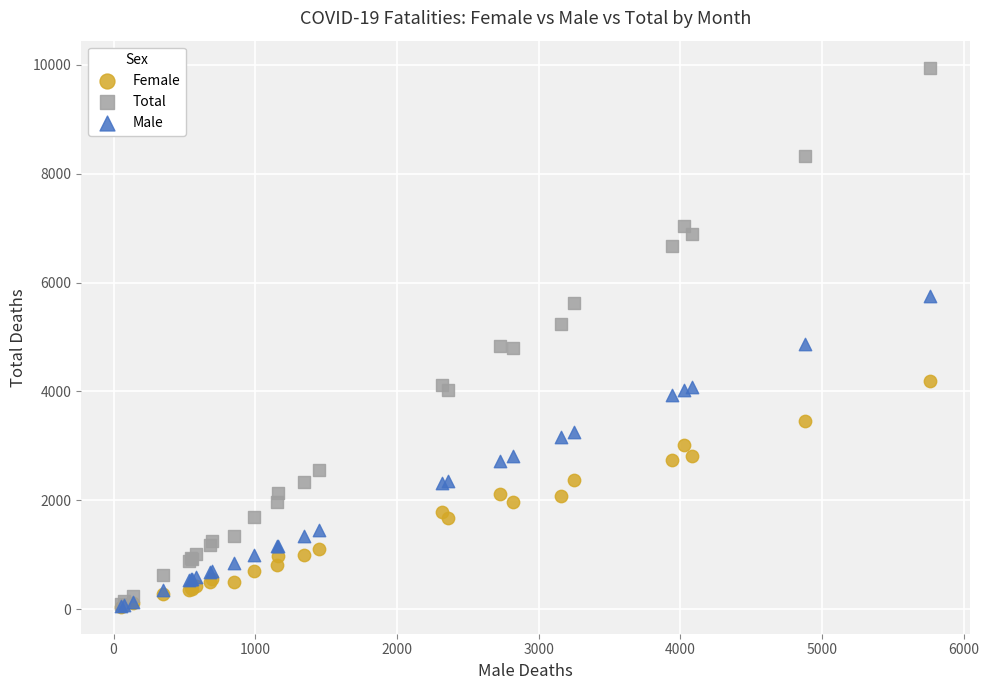

Which series has the largest Y range (max minus min)?

Total